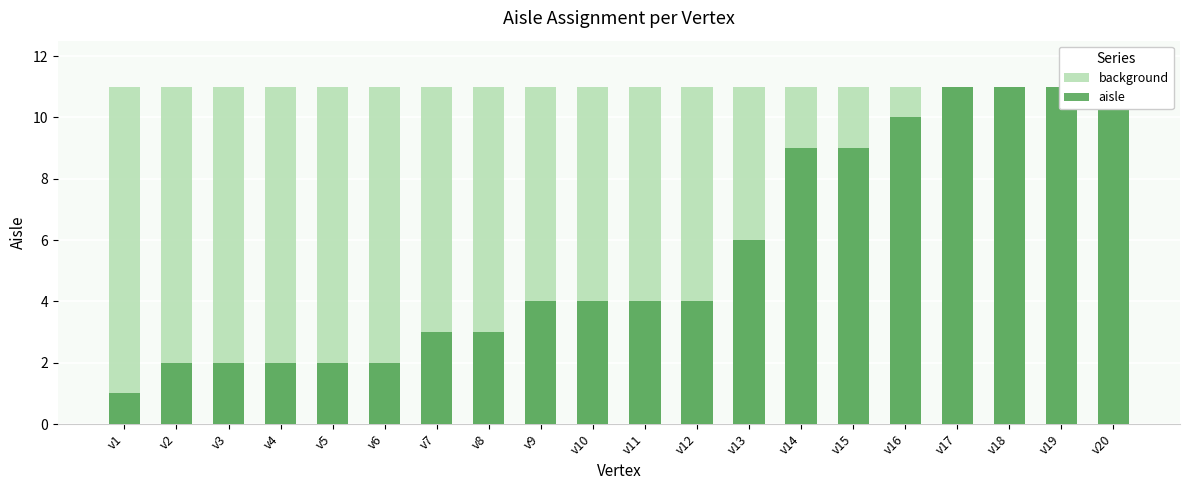

What is the value of the aisle bar at the 7th from the left?

3